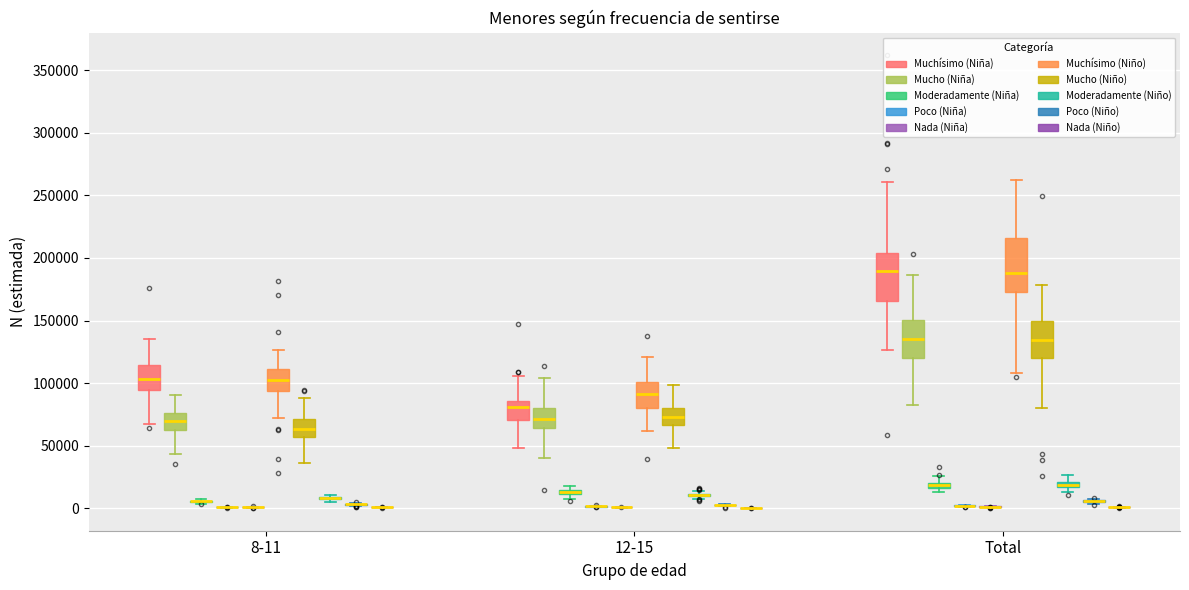

Where does the upper whisker of the box for Total (Mucho (Niño)) end on the y-axis? The values are not printed on the chart, so give them approximately, as read against the axis.

180000